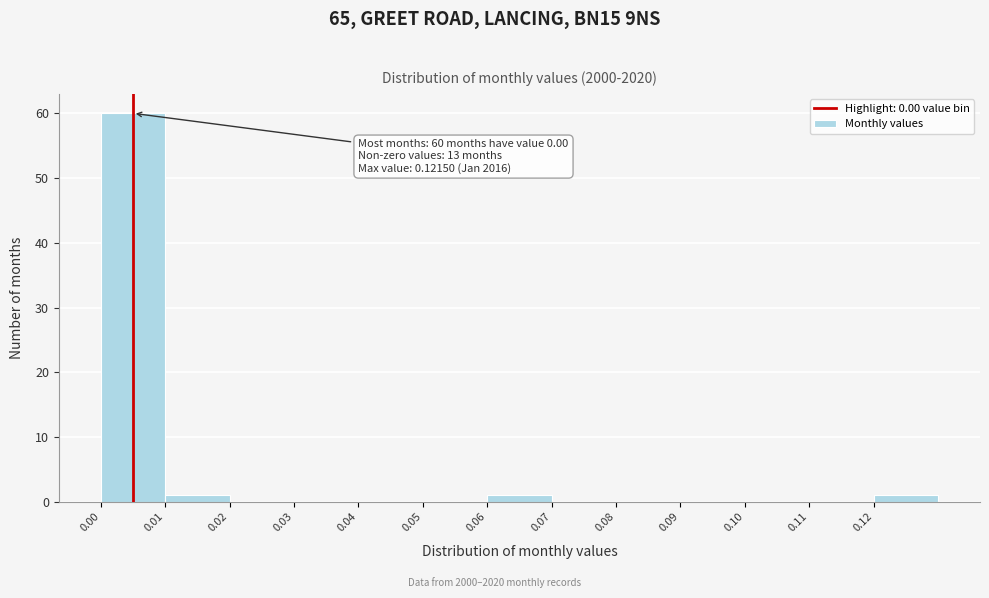

Which range on the x-axis has the tallest bar?

0.00 to 0.01